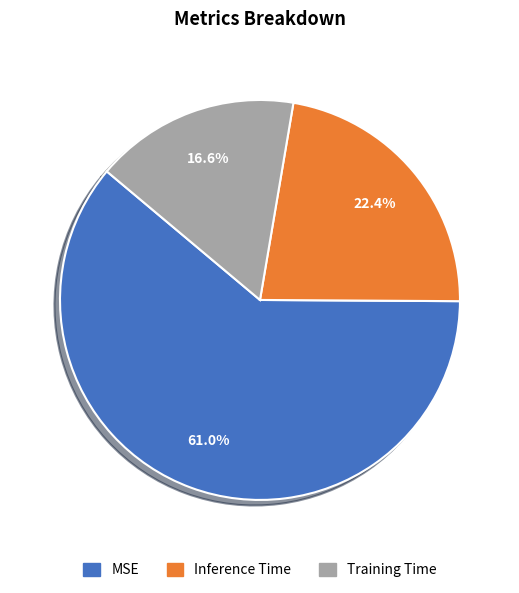

How many slices are in this pie chart?

3